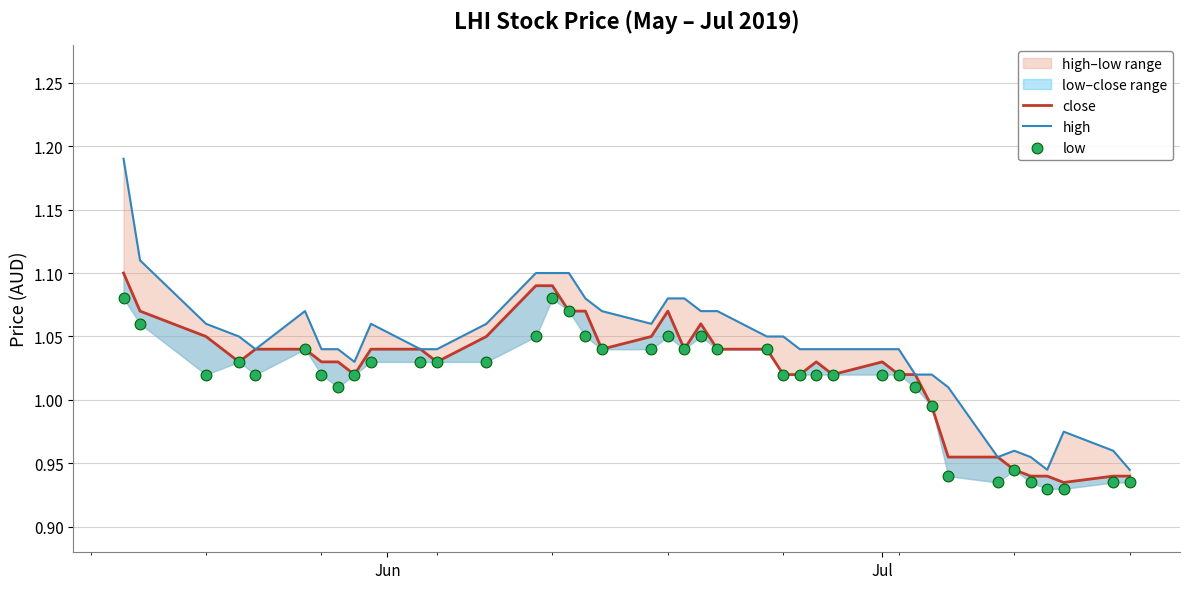

Which series reaches the minimum Y coordinate?

low